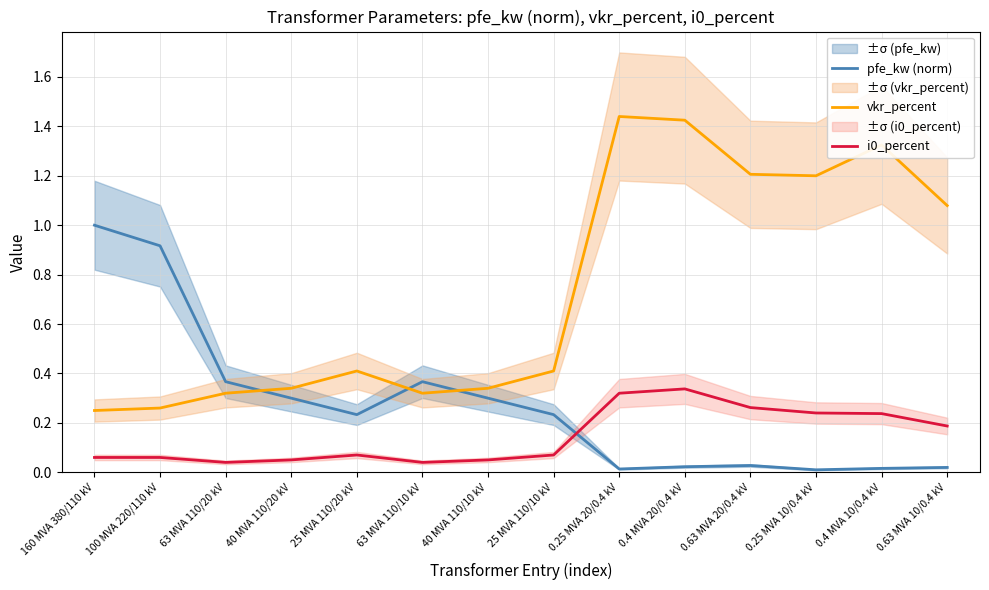

What is the sum of the pfe_kw (norm) values at 40 MVA 110/20 kV and 63 MVA 110/20 kV?

0.7